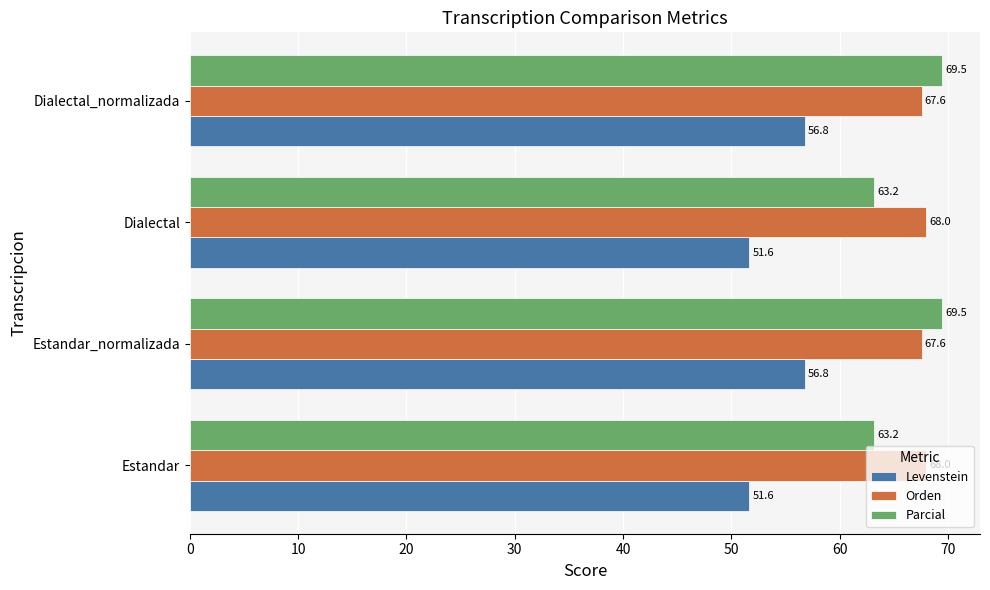

Which series has the largest range (max minus min)?

Parcial